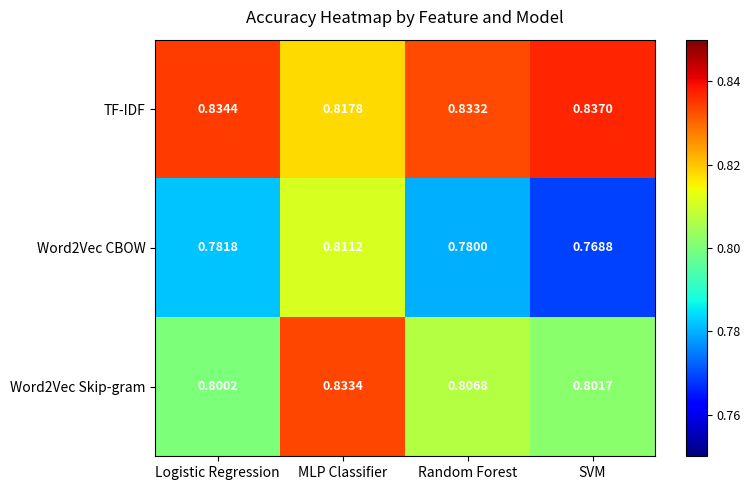

Which category has the highest value across all series?

SVM